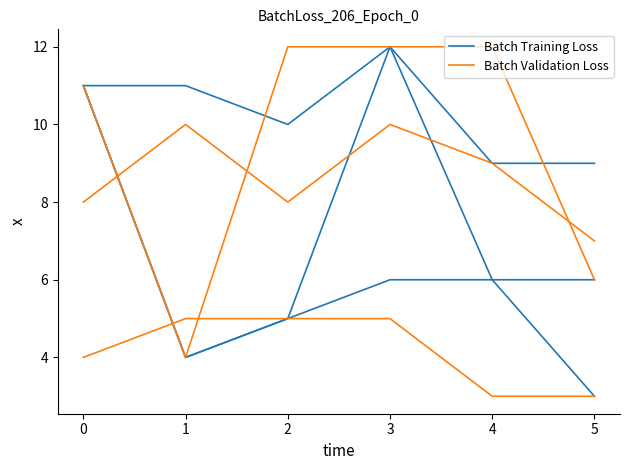

How many categories are shown in the chart?

6